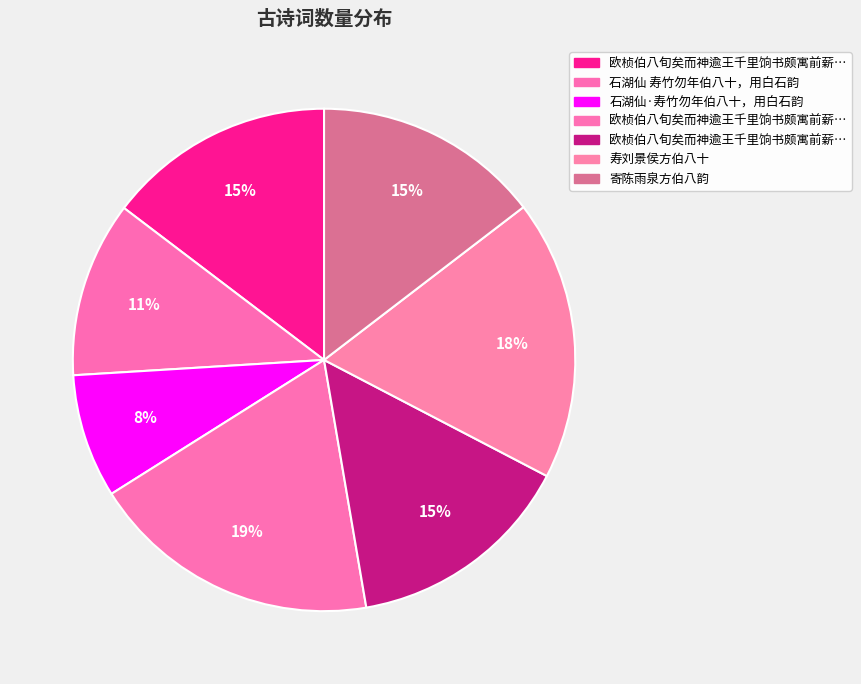

How many slices are in this pie chart?

7